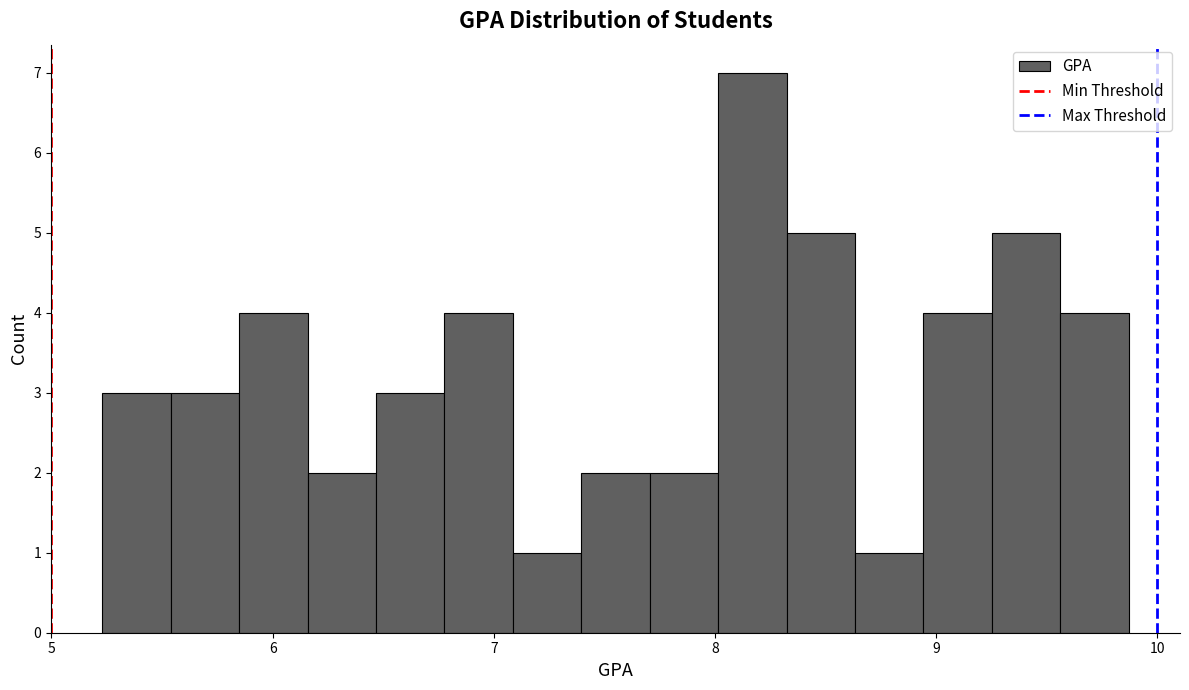

Around what value on the x-axis is the tallest bar? Give the approximate position of its centre, as read against the axis.

8.2